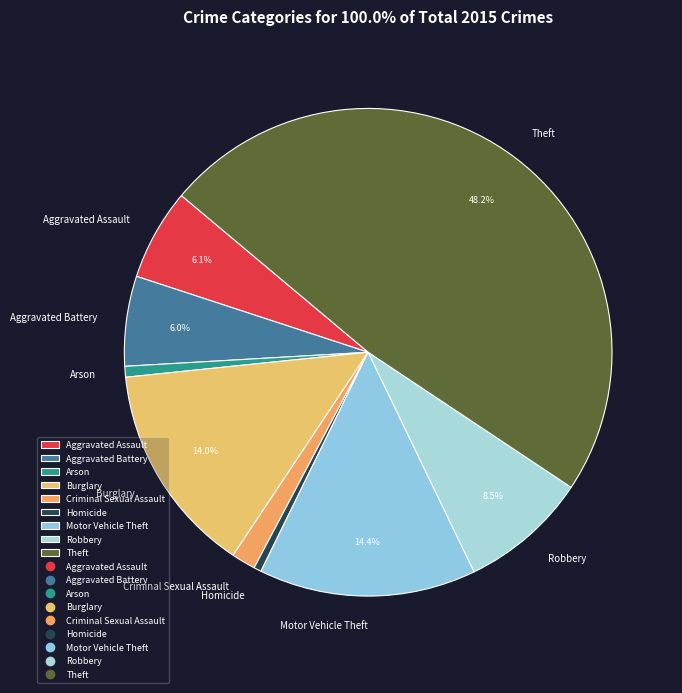

Which slice is the largest?

Theft